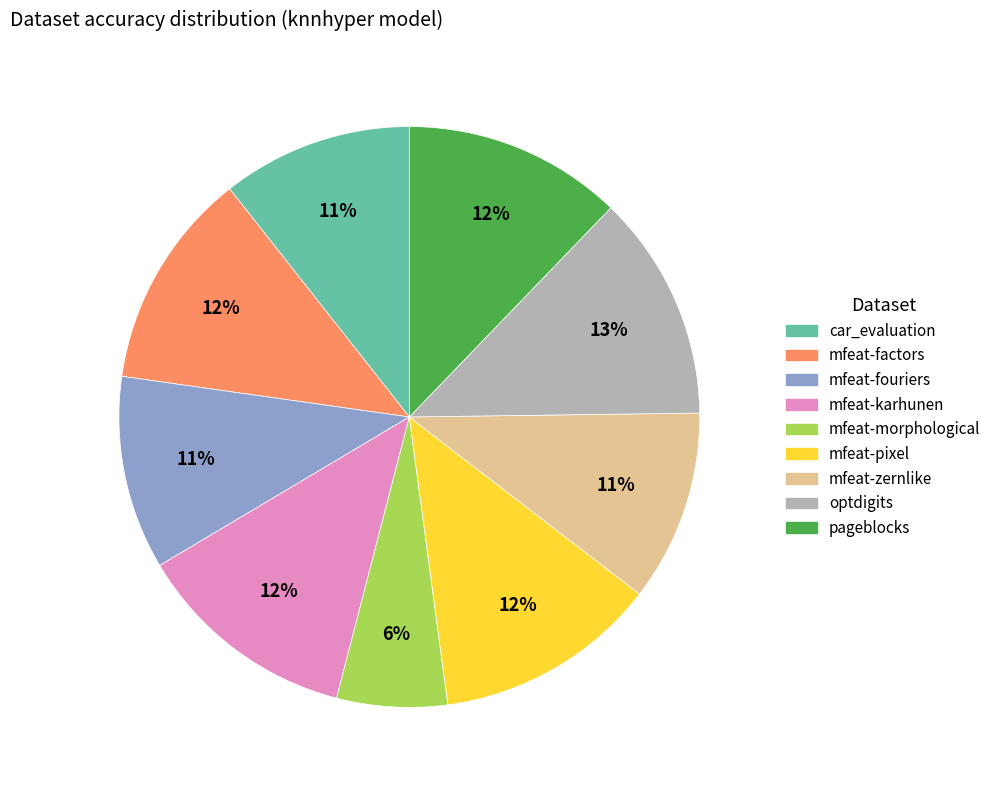

What is the smallest slice in the pie chart?

mfeat-morphological